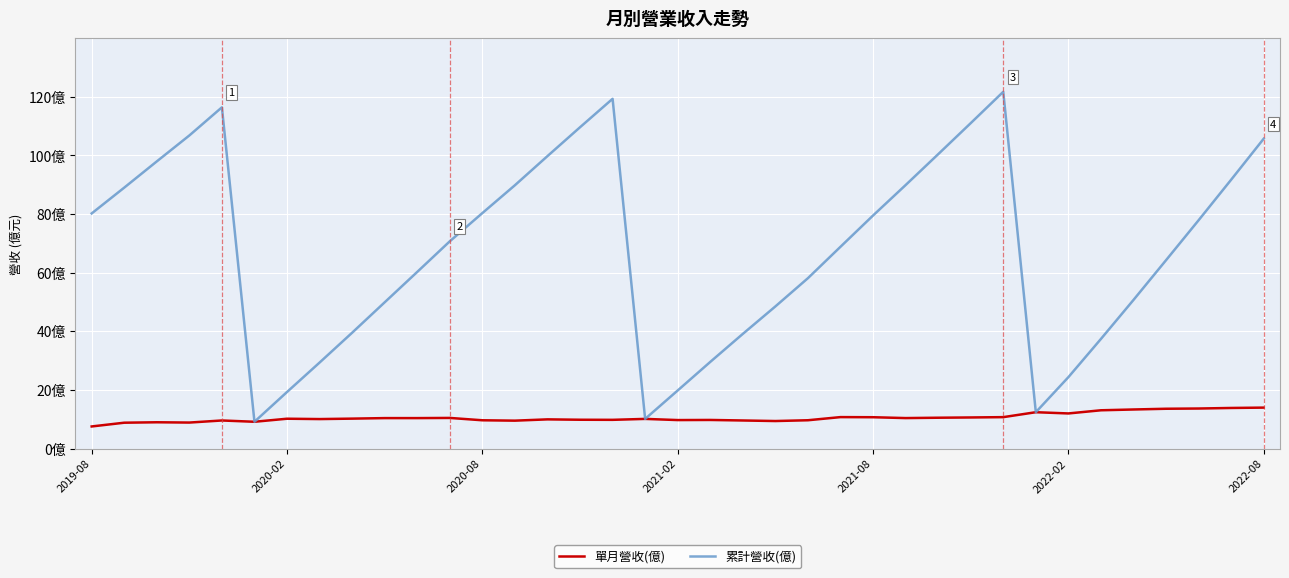

Reading left to right, transcribe all the data shown in this chart.

單月營收(億): 7.5	8.8	8.9	8.8	9.6	9.1	10.2	10.0	10.2	10.4	10.4	10.4	9.6	9.5	9.9	9.8	9.8	10.1	9.7	9.7	9.6	9.4	9.6	10.7	10.7	10.4	10.5	10.6	10.7	12.4	12.0	13.0	13.3	13.6	13.6	13.8	13.9
累計營收(億): 80.2	89.0	98.0	106.8	116.4	9.1	19.3	29.3	39.5	49.9	60.2	70.7	80.3	89.8	99.8	109.6	119.3	10.1	19.8	29.5	39.1	48.5	58.1	68.8	79.5	89.9	100.4	111.0	121.7	12.4	24.3	37.4	50.7	64.2	77.9	91.7	105.7